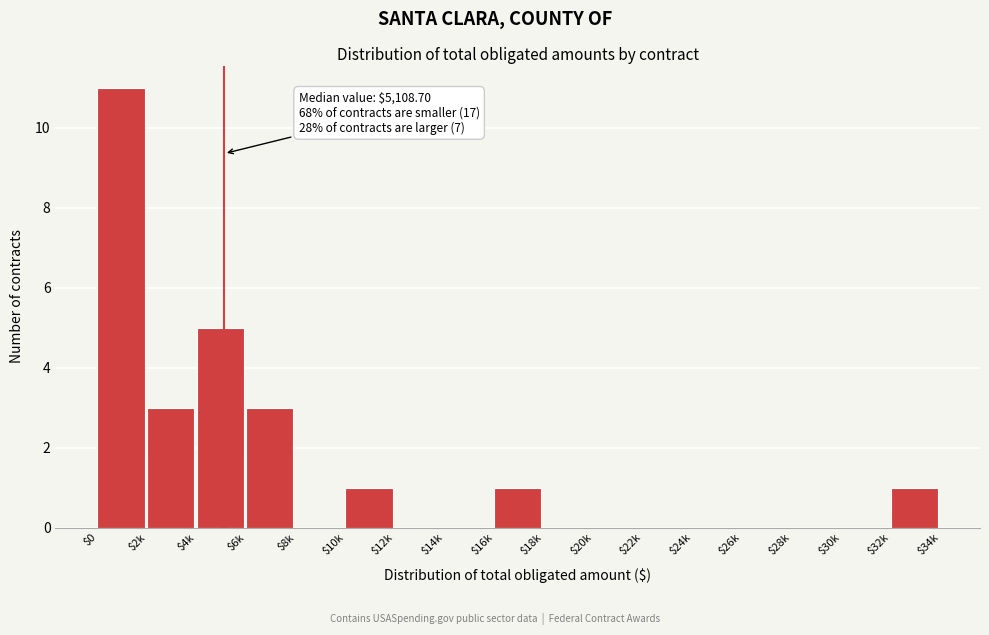

Is it true that the value at $4k is 5?

True